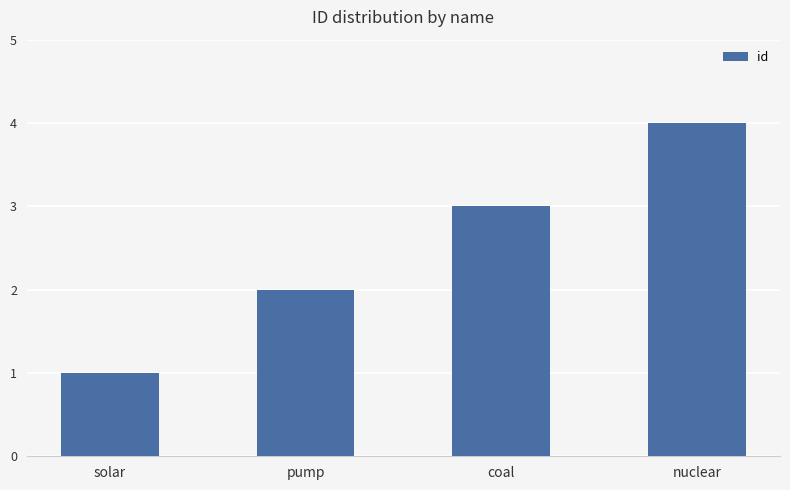

List the labels in order of value, largest first.

nuclear, coal, pump, solar